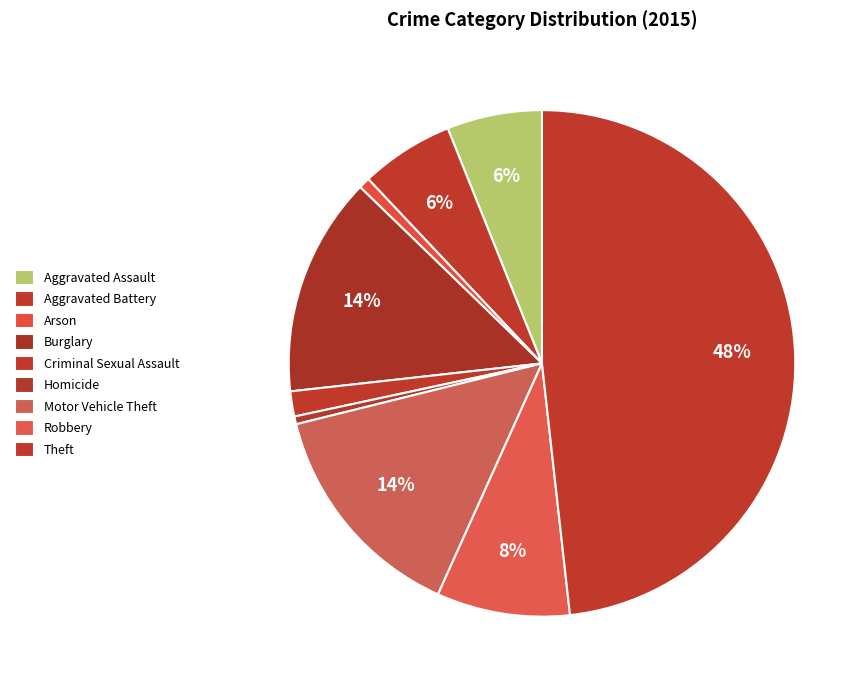

Combined, what portion of the pie is Motor Vehicle Theft and Burglary?

28.4%